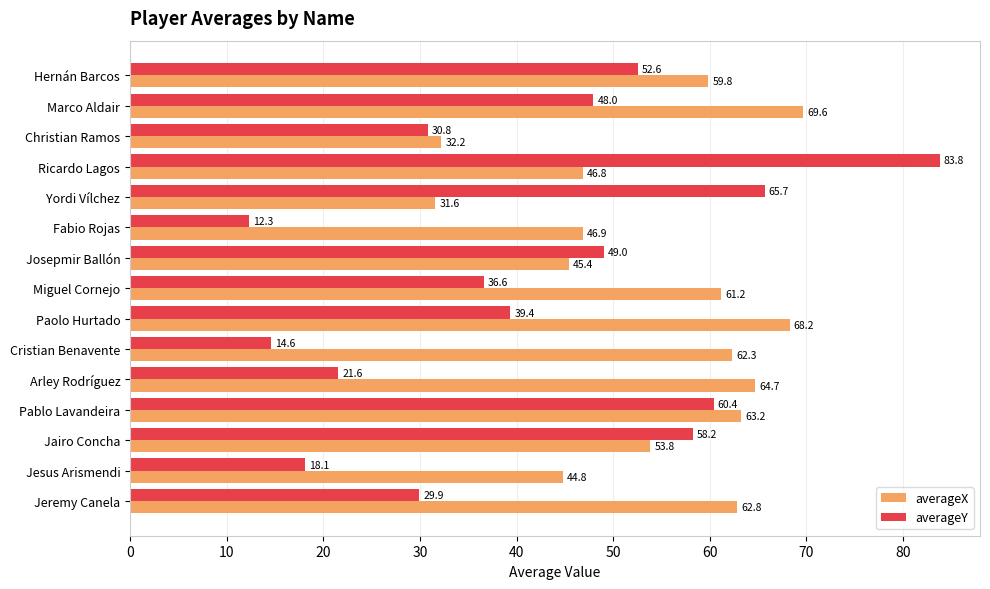

What is the minimum value shown in the chart?

12.3